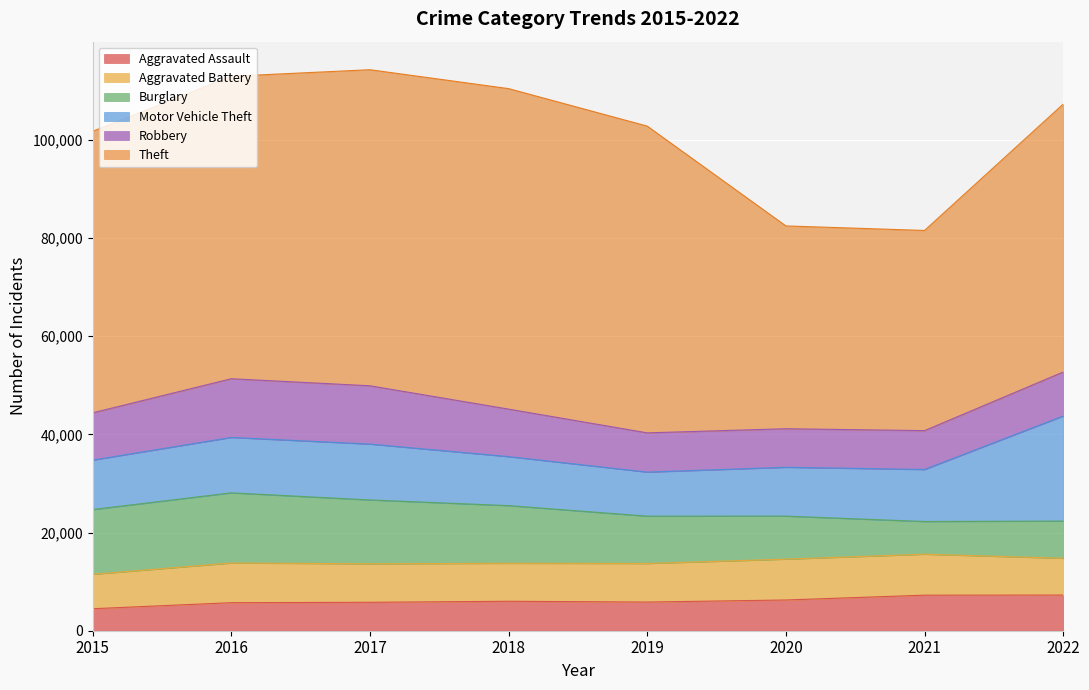

True or false: Theft has more than 1 interior local peaks.

False